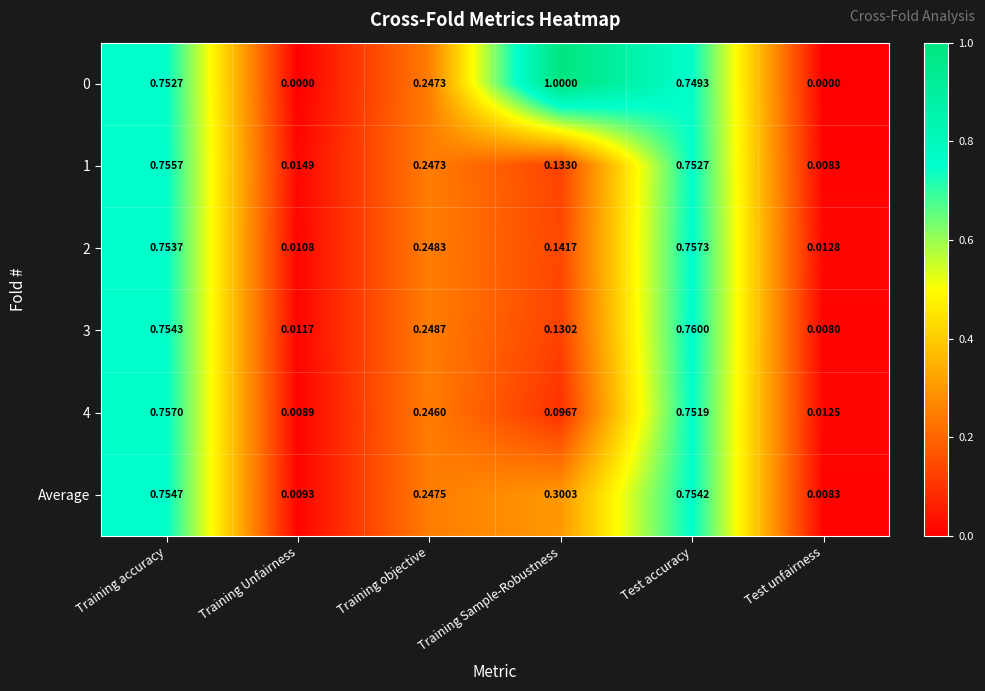

Rank the categories by 1 value from highest to lowest.

Training accuracy, Test accuracy, Training objective, Training Sample-Robustness, Training Unfairness, Test unfairness